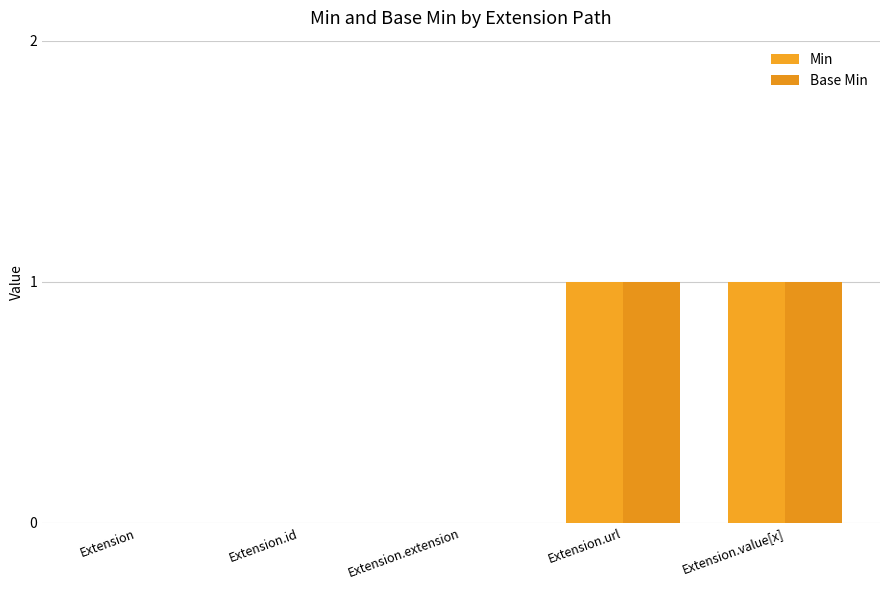

At which label is Min closest to 0?

Extension